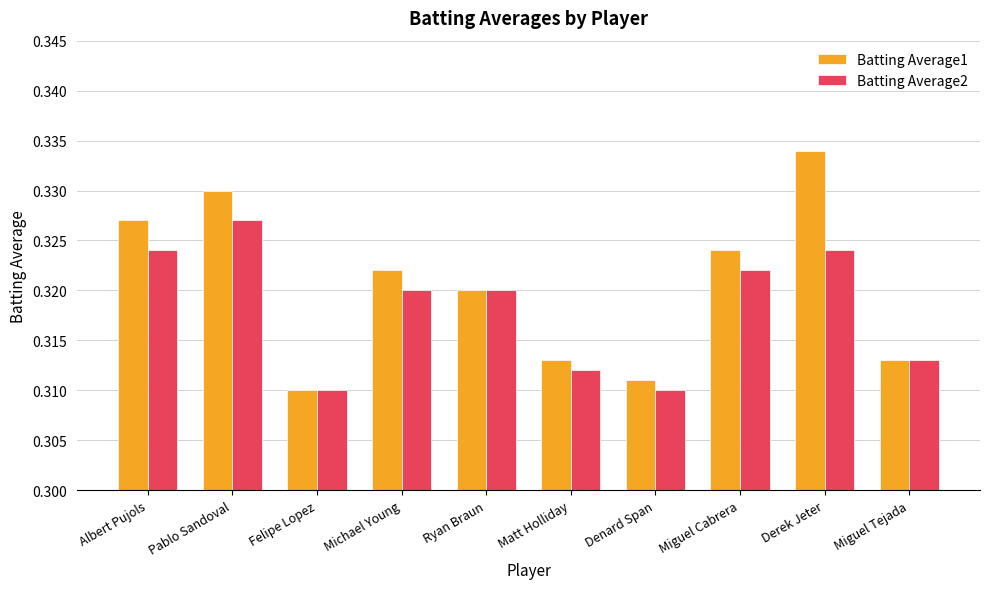

The value of Batting Average1 at Miguel Cabrera is 0.5. True or false?

False